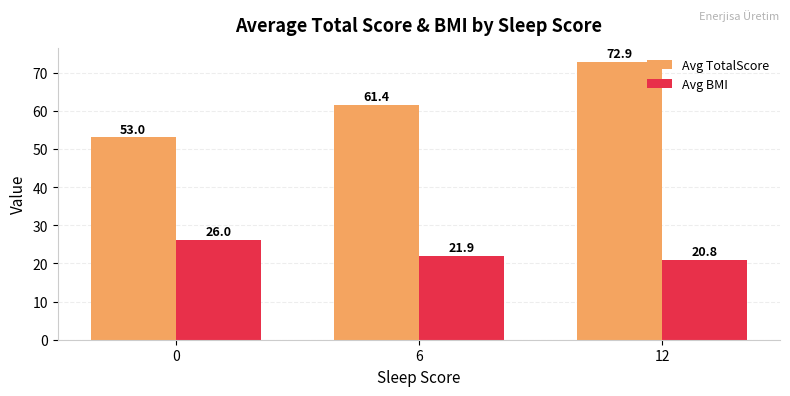

Between 0 and 6, which series saw the biggest shift?

Avg TotalScore